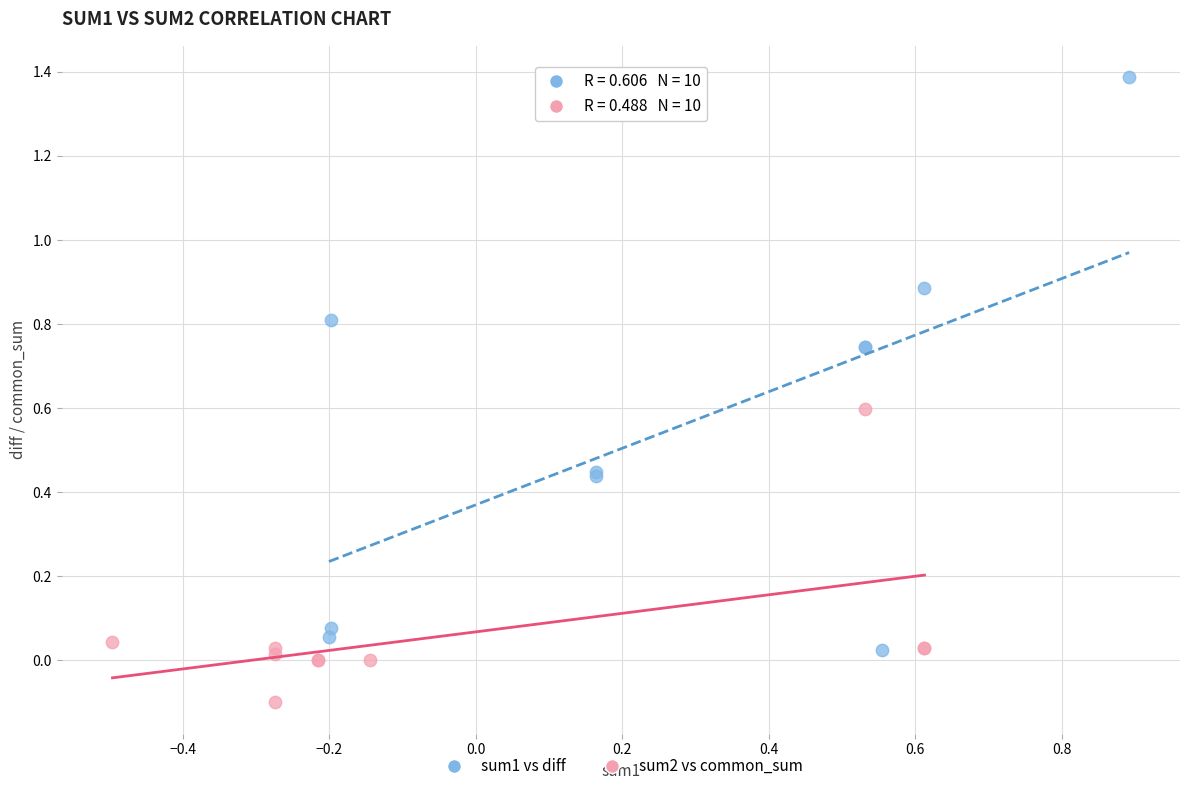

Which series has the widest spread of Y values?

sum1 vs diff